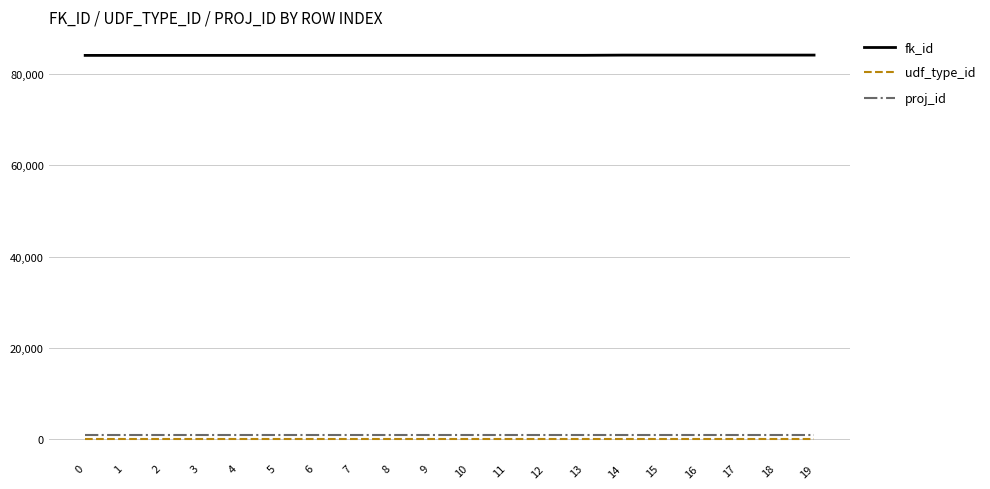

True or false: fk_id and udf_type_id intersect in this chart.

False